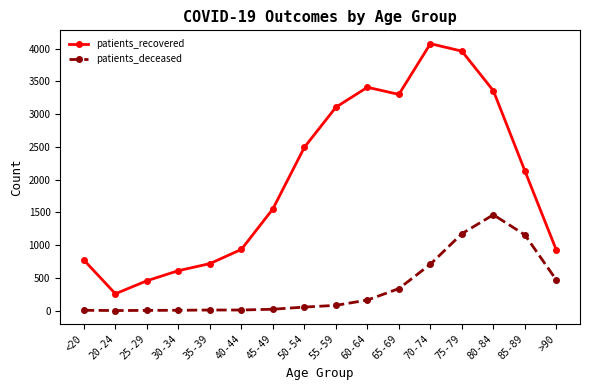

Rank the series at 40-44 from lowest to highest value.

patients_deceased, patients_recovered